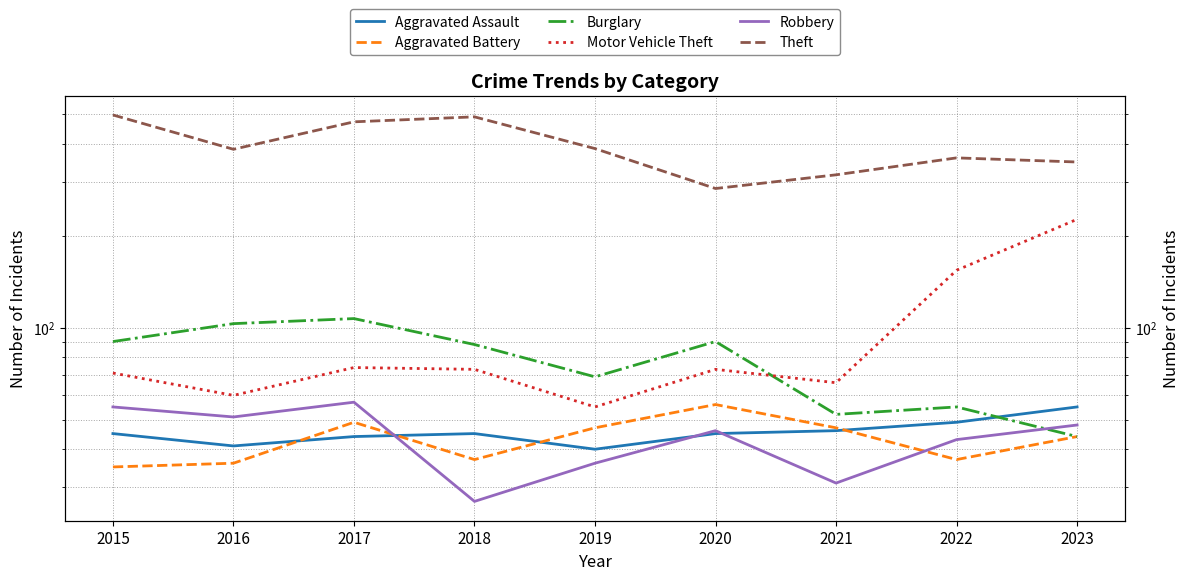

What value does the Motor Vehicle Theft series have at 2017?

74